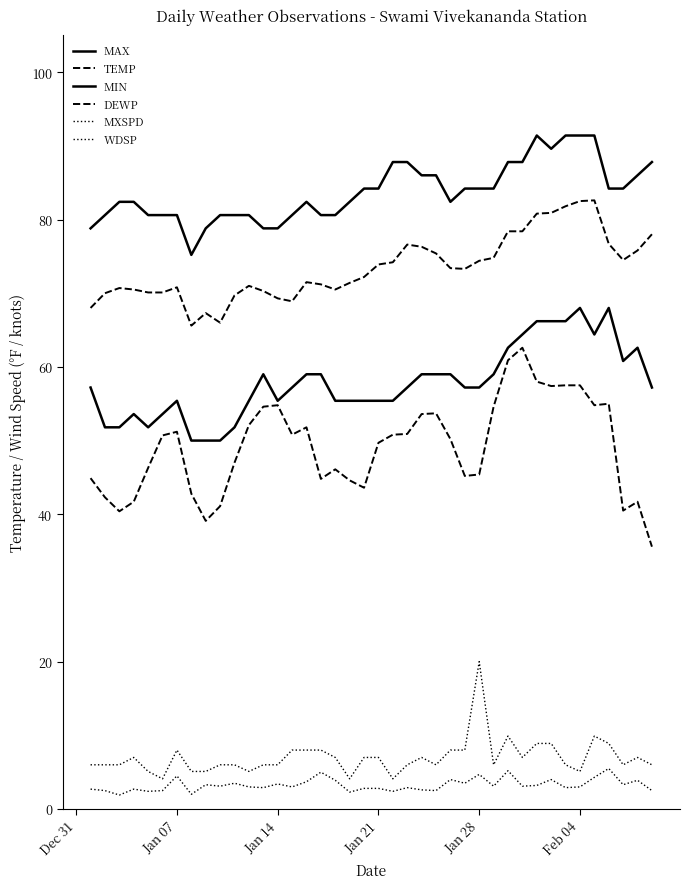

What is the smallest value displayed?

1.9